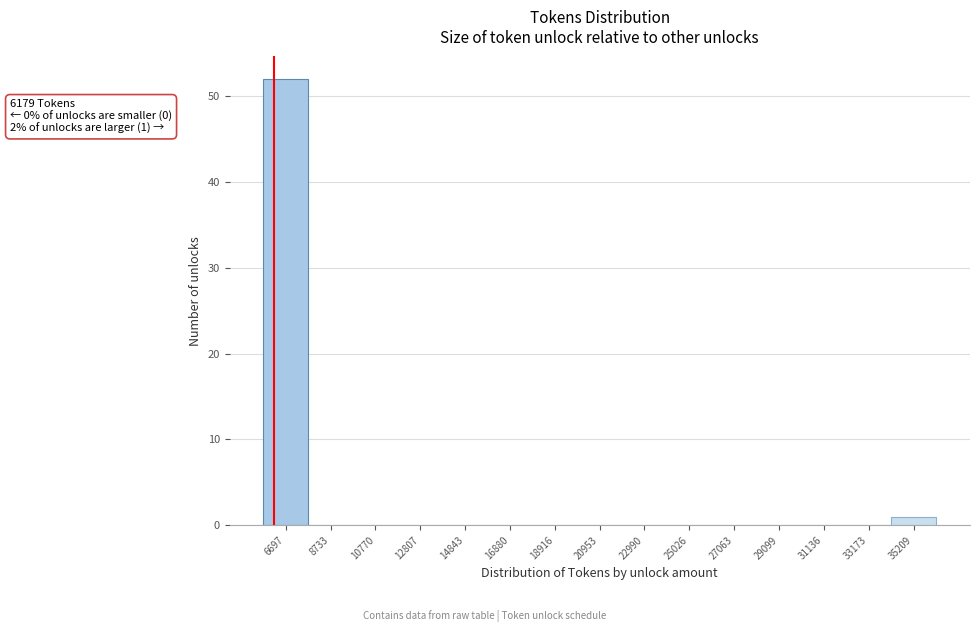

Which range on the x-axis has the tallest bar?

5500 to 7500